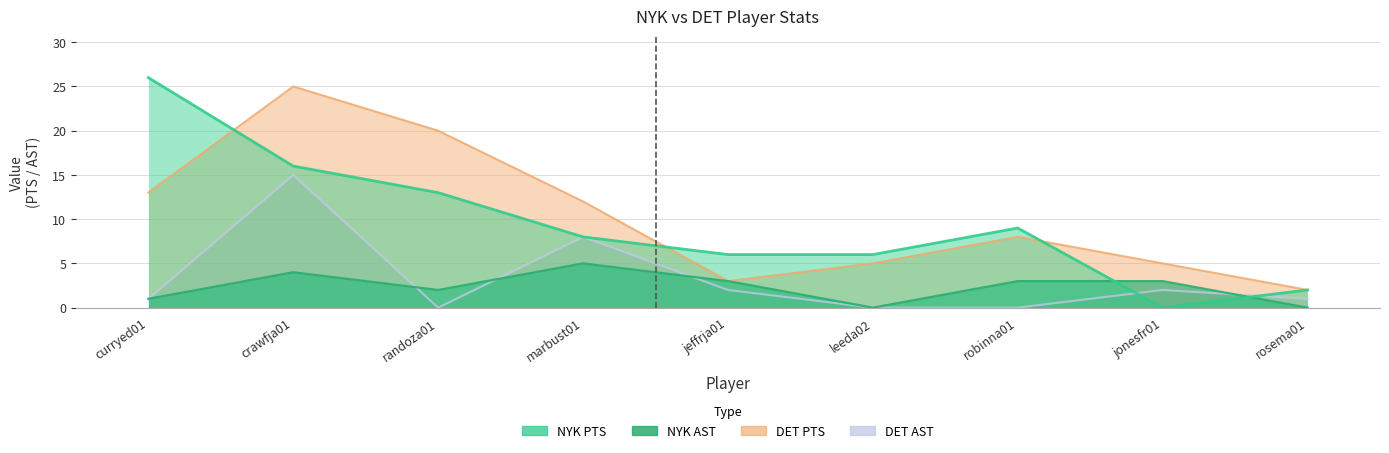

True or false: NYK AST and NYK PTS cross at least once.

True